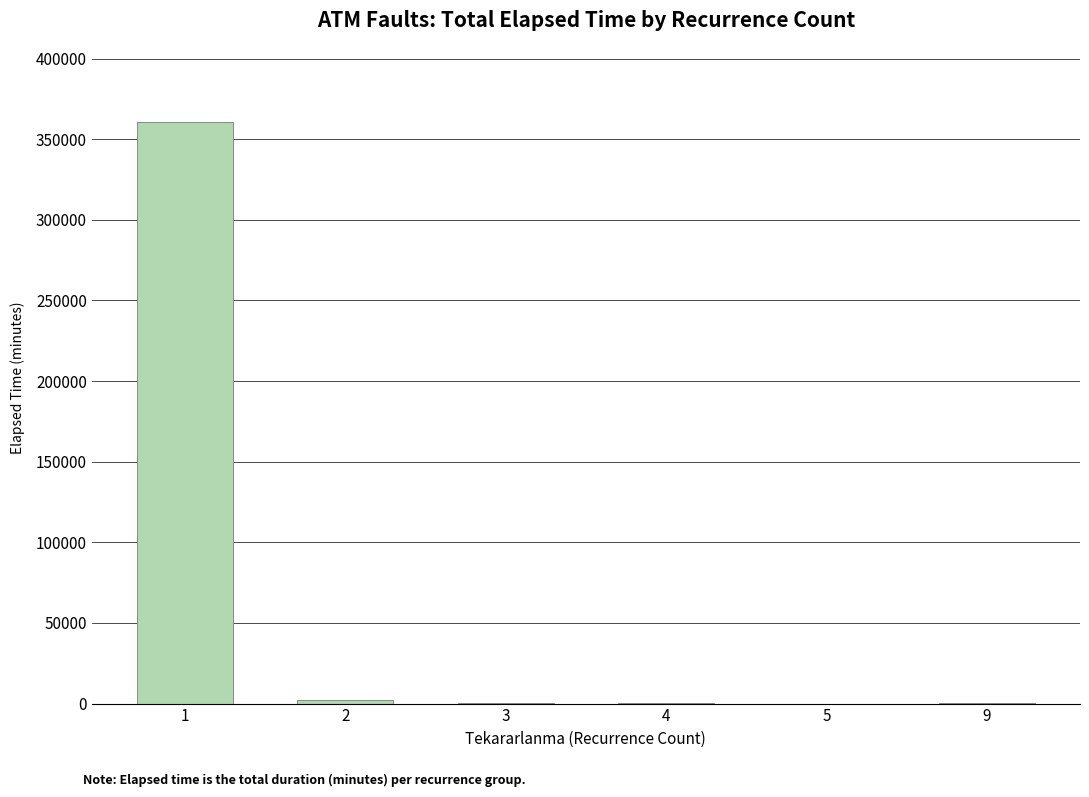

The value at 1 is 360745. True or false?

True